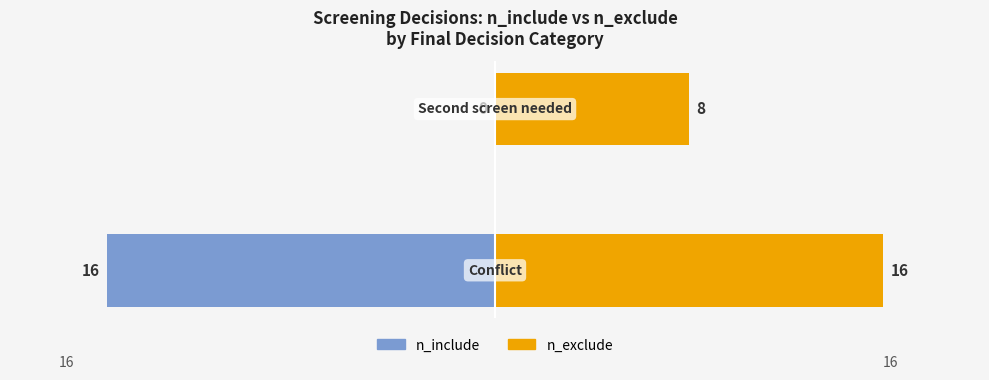

Reading left to right, list all the values displayed in this chart.

n_include: -16	0
n_exclude: 16	8